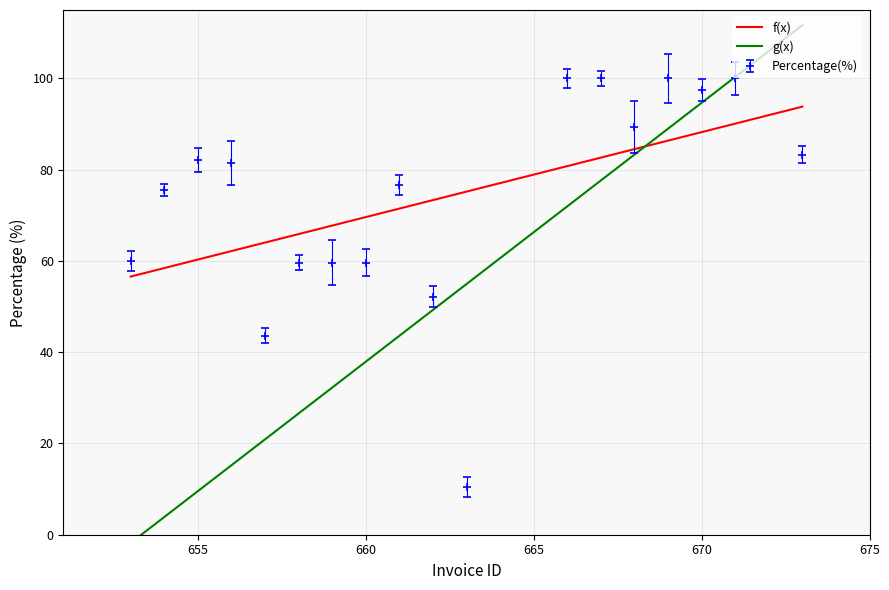

The f(x) series shows 24.6 at 660. True or false?

False